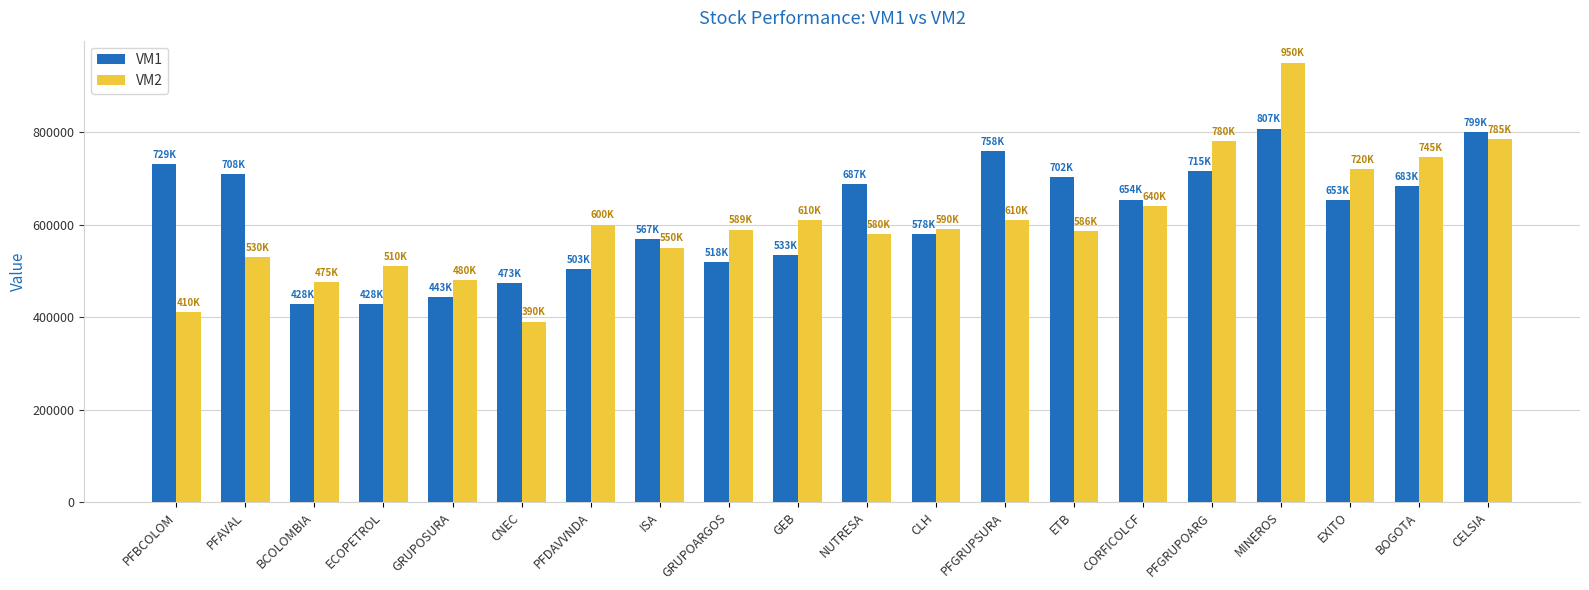

Between BCOLOMBIA and GRUPOARGOS, which series saw the biggest shift?

VM2